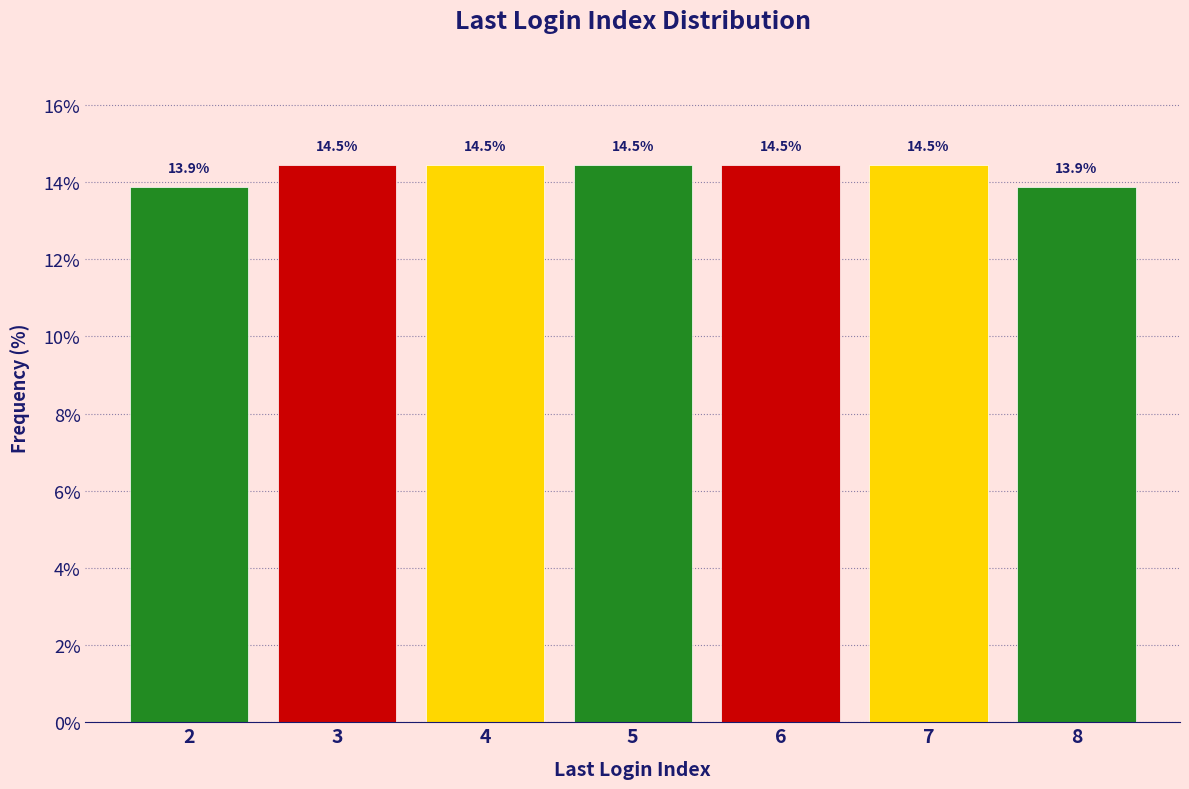

Reading left to right, extract all data points from this chart.

13.9	14.5	14.5	14.5	14.5	14.5	13.9